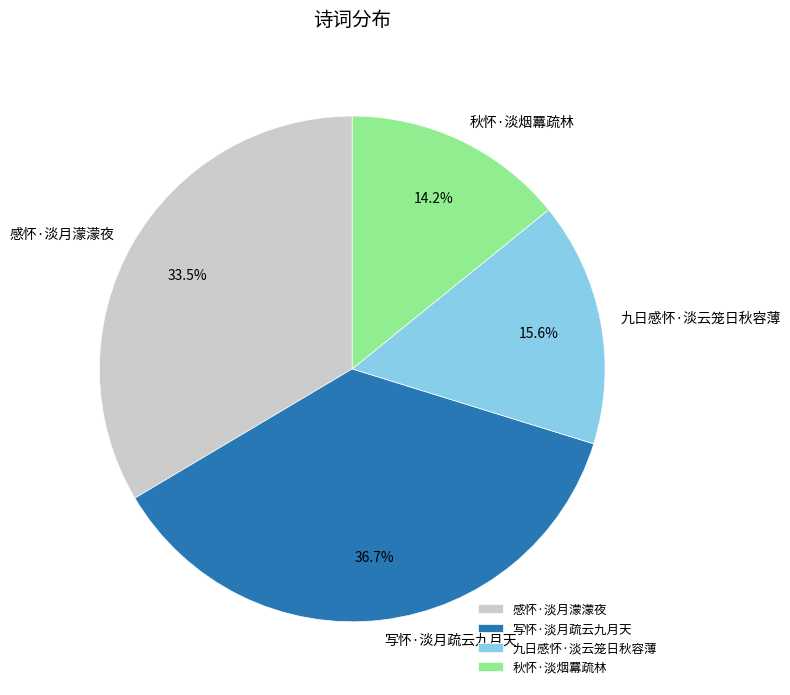

Is the sum of 九日感怀·淡云笼日秋容薄 and 秋怀·淡烟羃疏林 greater than half?

No